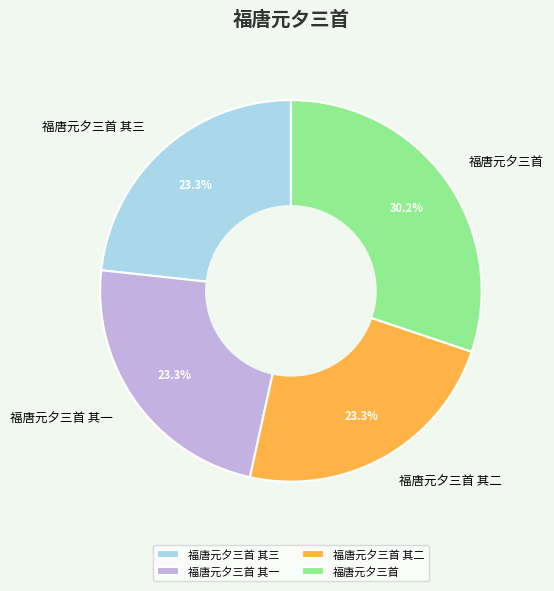

How many segments does this pie chart have?

4